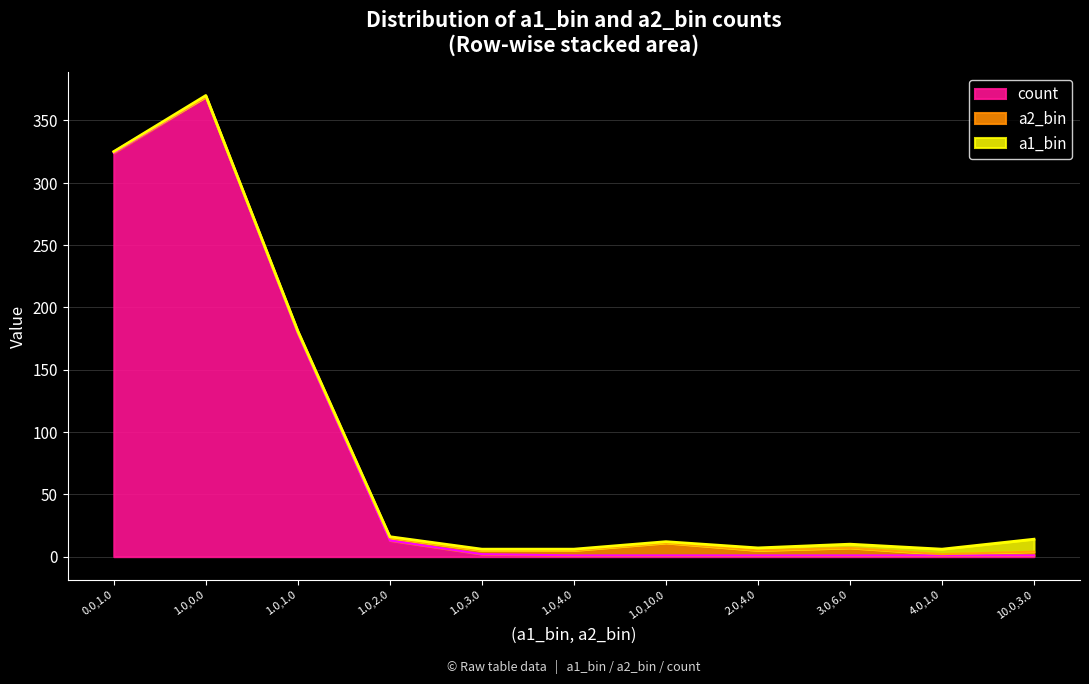

Reading right to left, list all the values displayed in this chart.

a1_bin: 10	4	3	2	1	1	1	1	1	1	0
a2_bin: 3	1	6	4	10	4	3	2	1	0	1
count: 1	1	1	1	1	1	2	13	179	369	324